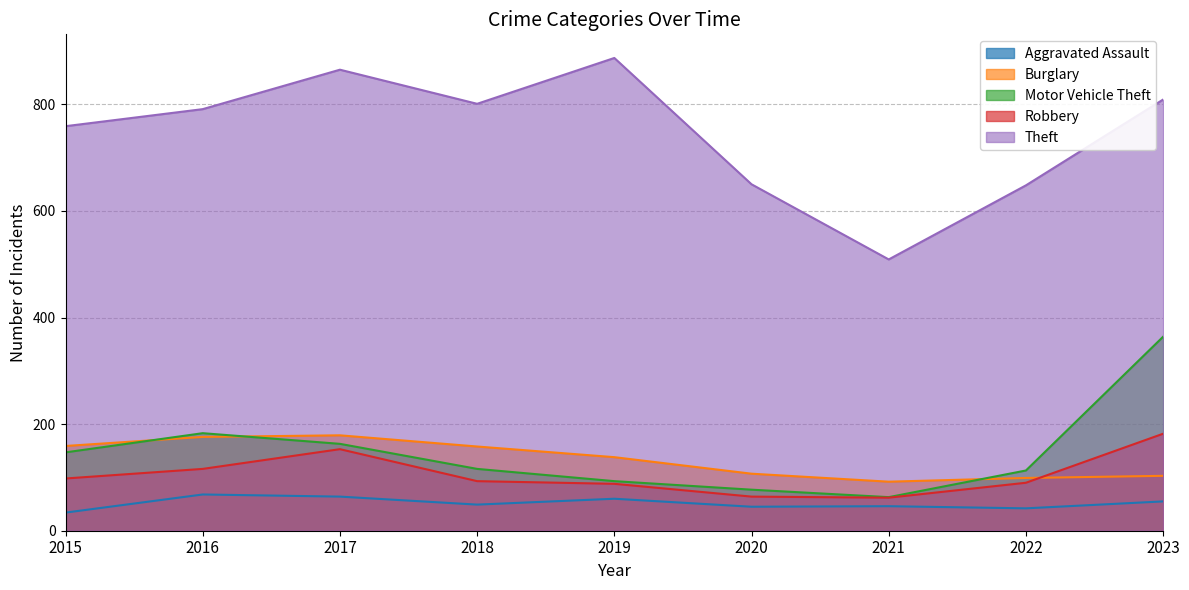

True or false: Theft and Robbery cross at least once.

False